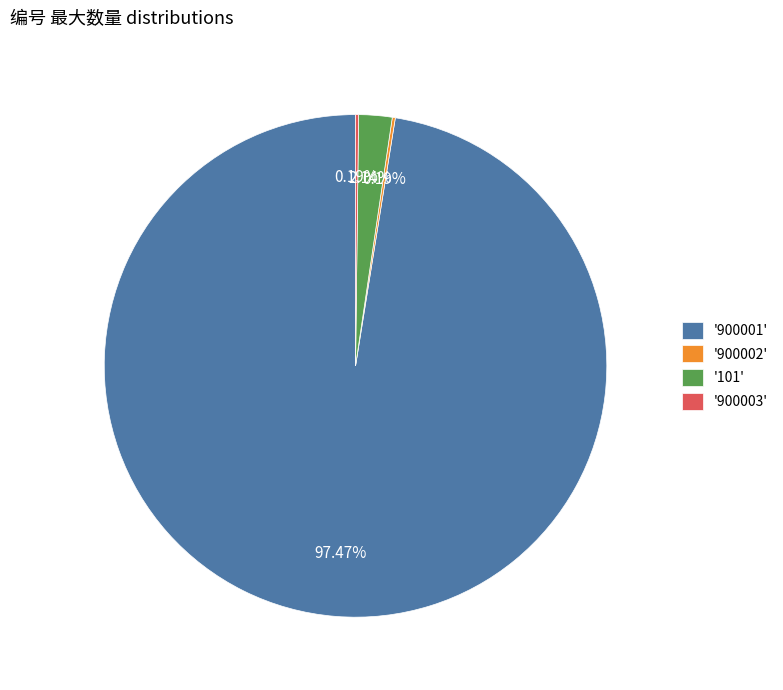

What is the majority slice?

'900001'